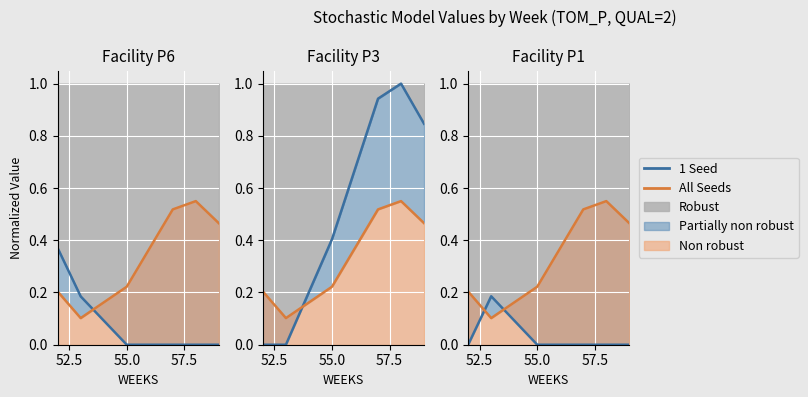

How many times do All Seeds and 1 Seed cross each other?

2